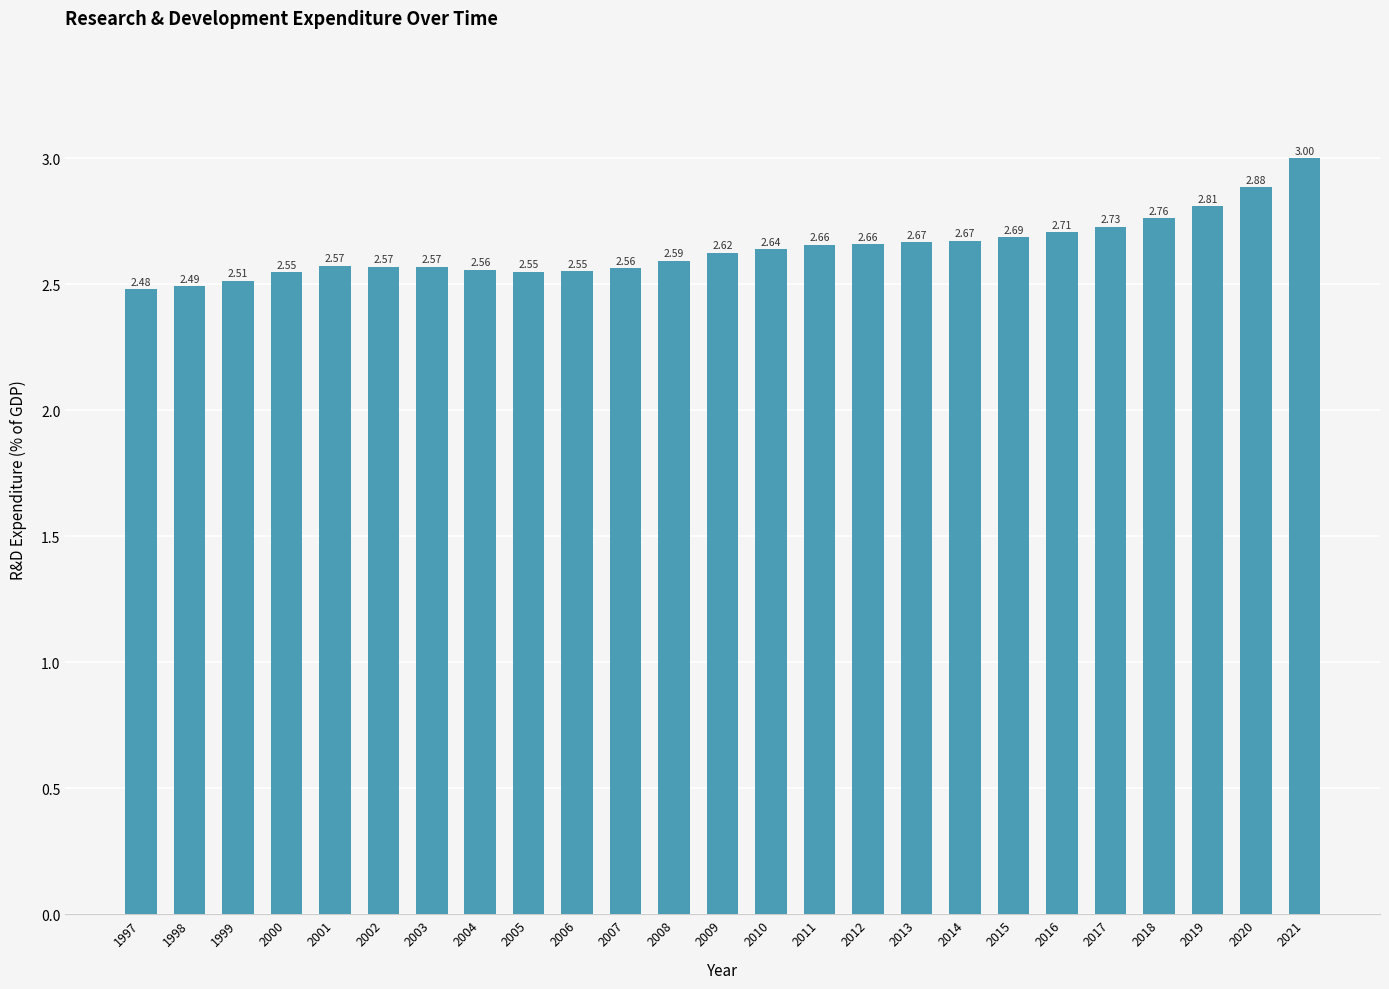

Are the bars grouped side by side (vs. stacked)?

No